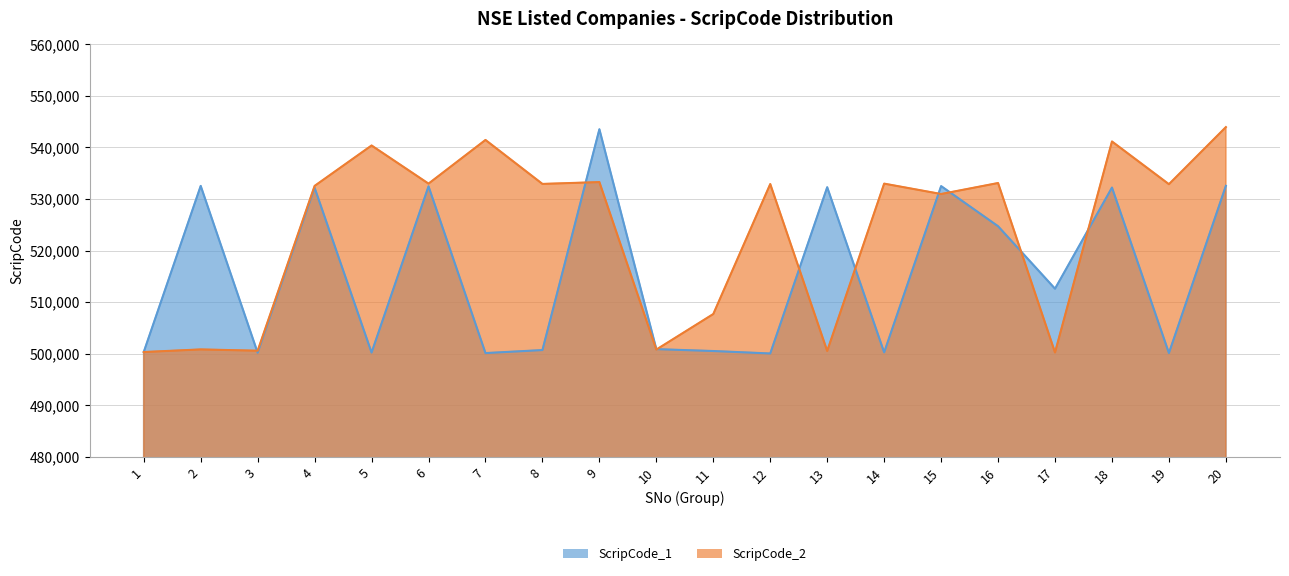

Between 2 and 15, which is larger?

2